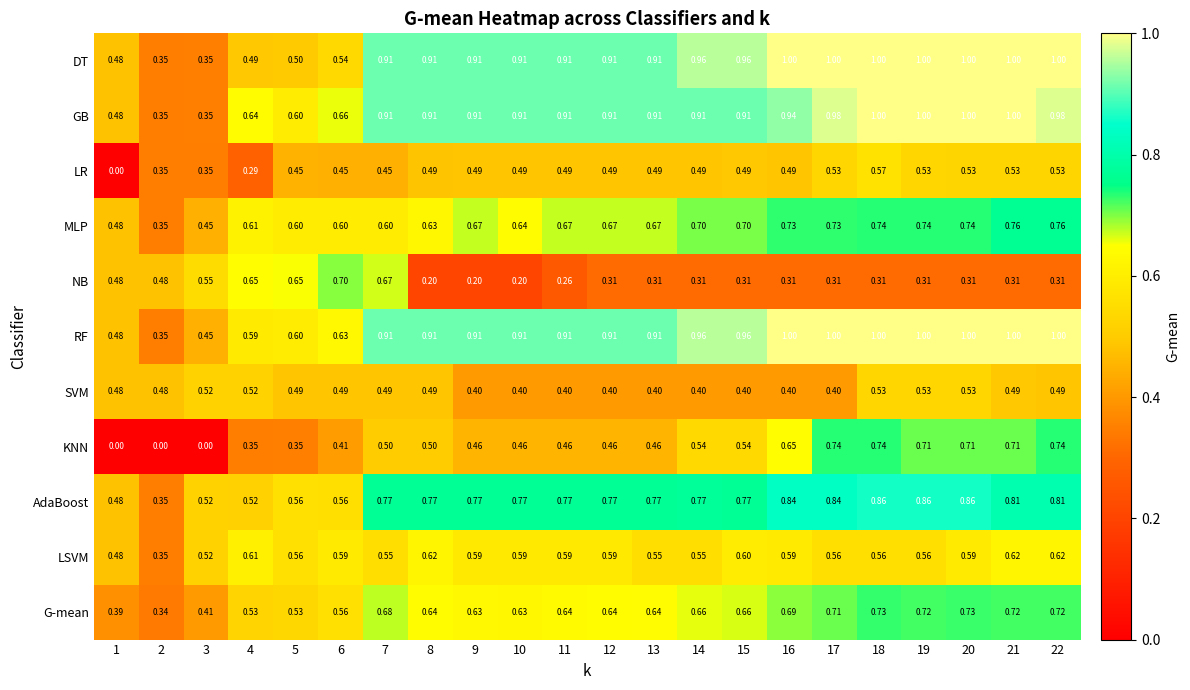

Between 8 and 10, which series saw the biggest shift?

SVM